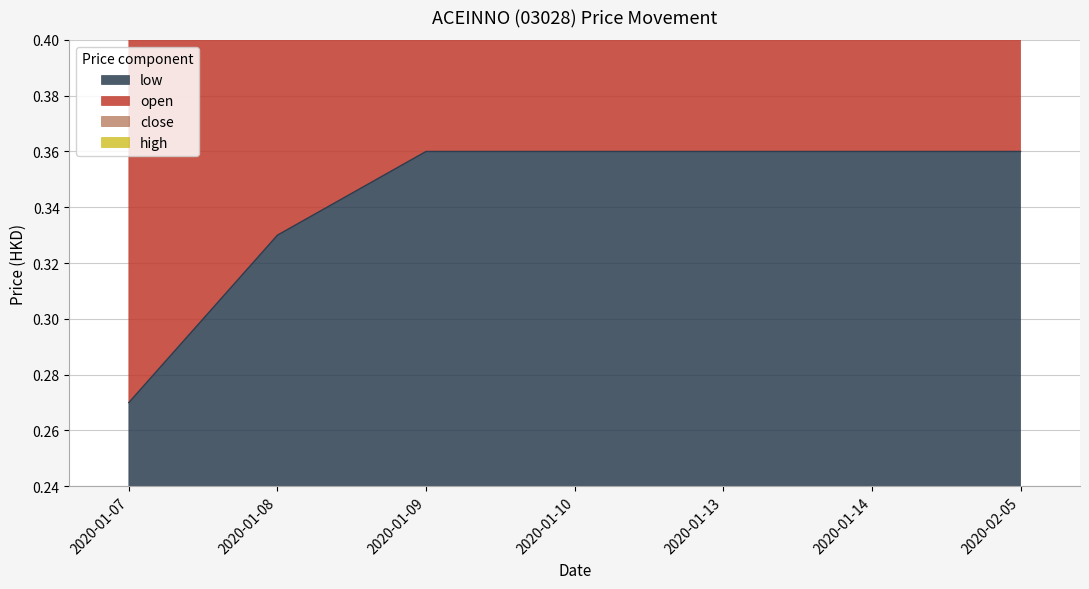

What is the label of the 5th point from the left?

2020-01-13